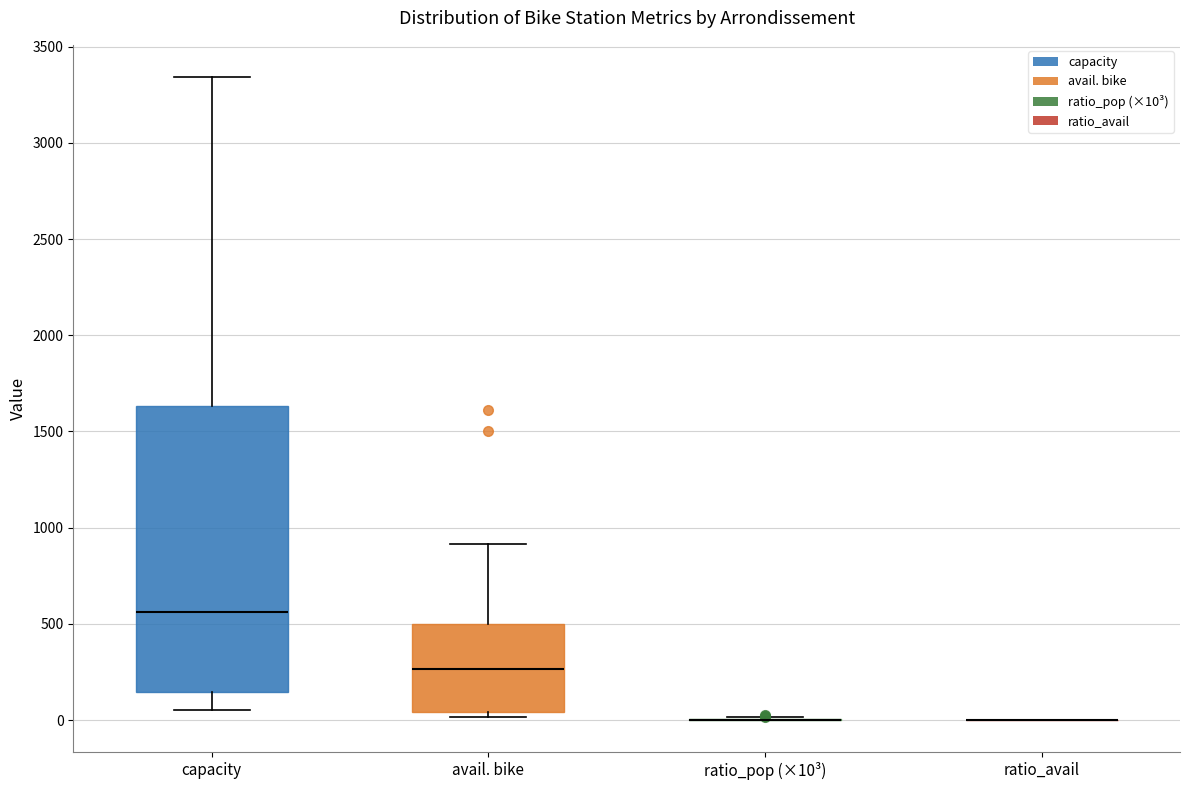

Reading left to right, transcribe this box plot: for each box, give where its median line is, the range the box spans, and where its two whiskers end, as read against the y-axis. The values are not printed on the chart, so give them approximately, as read against the axis.

capacity: median 550, box 150 to 1650, whiskers 50 to 3350
avail. bike: median 250, box 50 to 500, whiskers 0 to 900
ratio_pop (×10³): box collapsed to a line at 0, whiskers 0 to 0
ratio_avail: box collapsed to a line at 0, whiskers 0 to 0